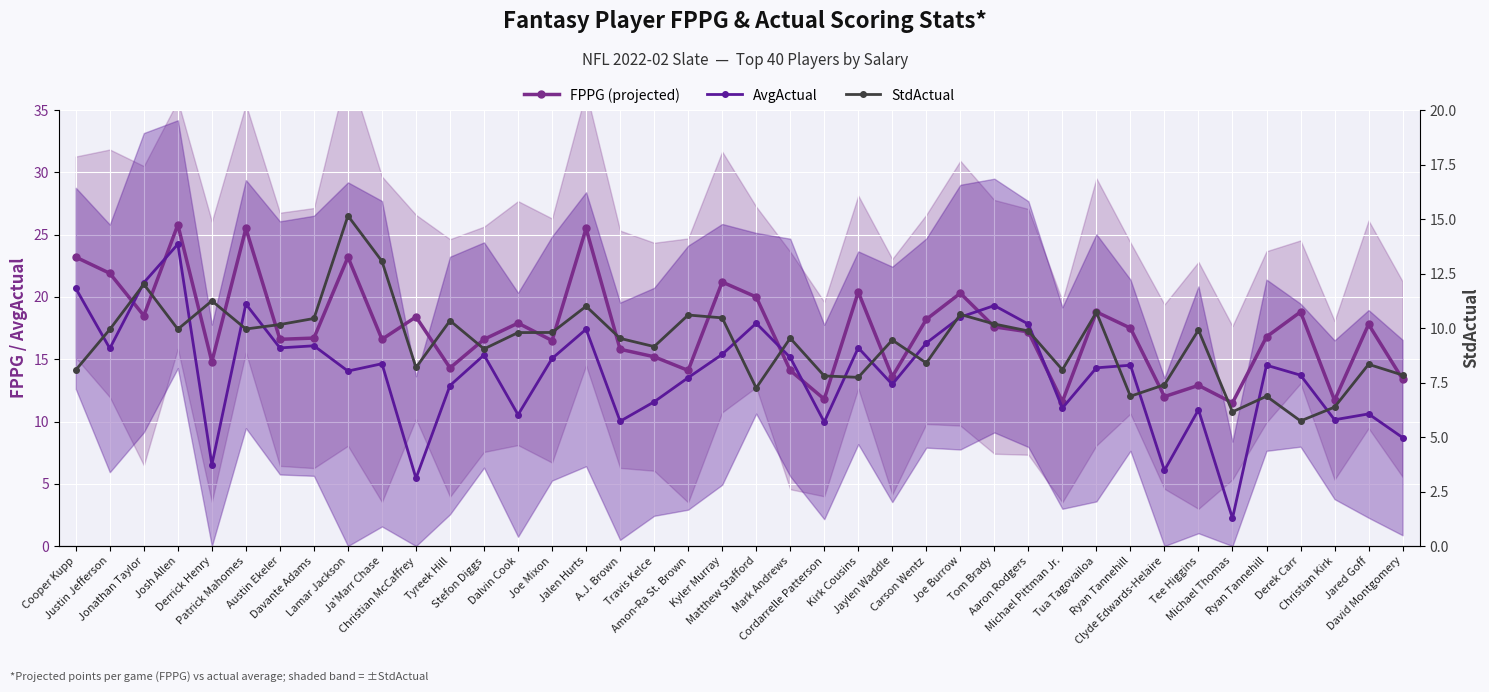

Which category has the lowest value across all series?

Michael Thomas